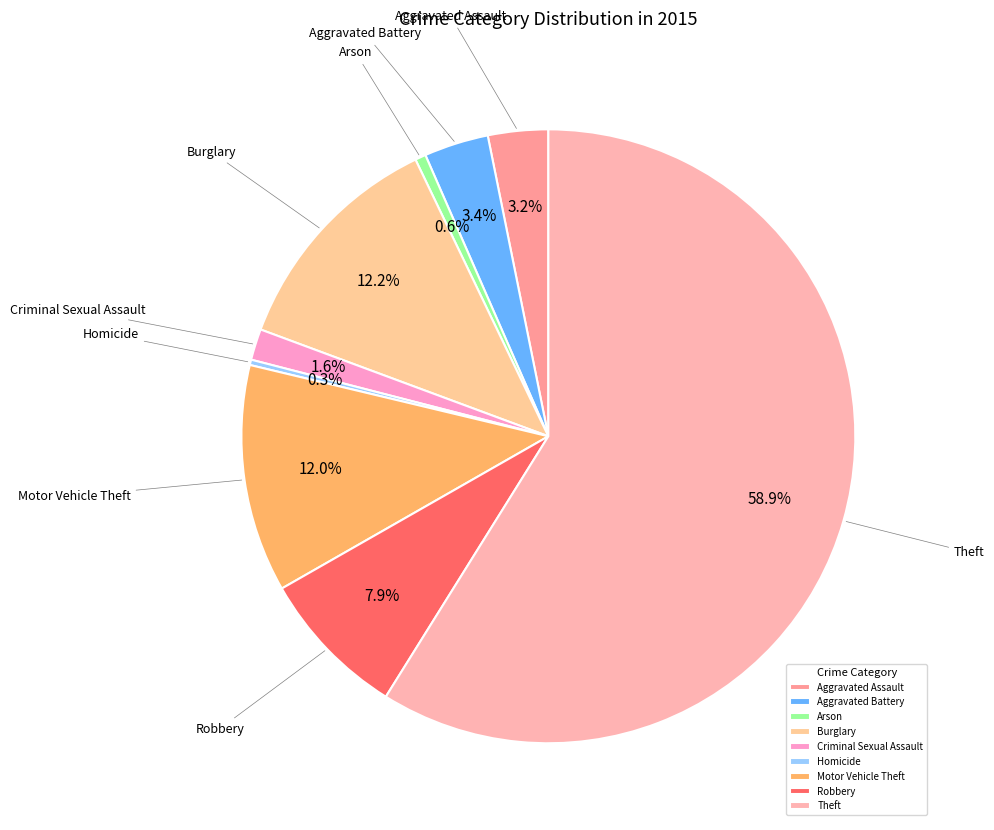

To the nearest percent, what portion does Theft represent?

59%